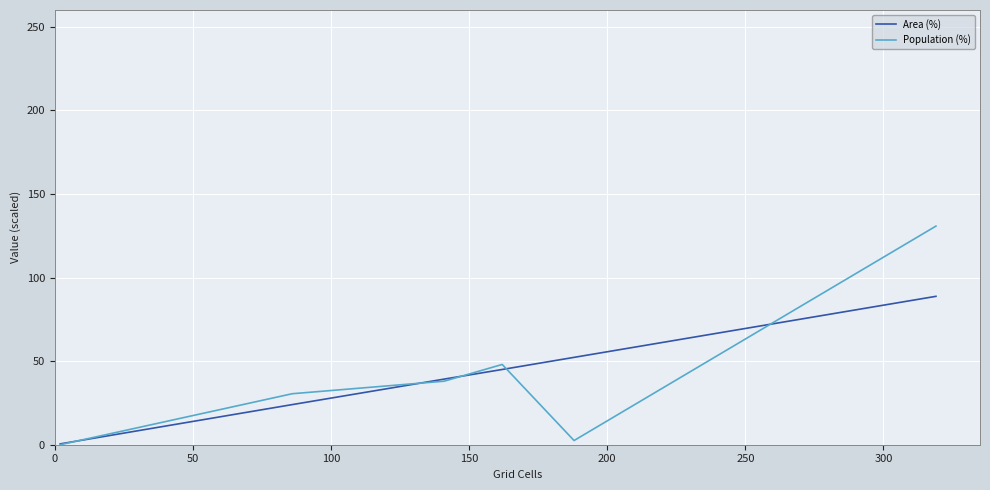

Which series has the largest range (max minus min)?

Population (%)